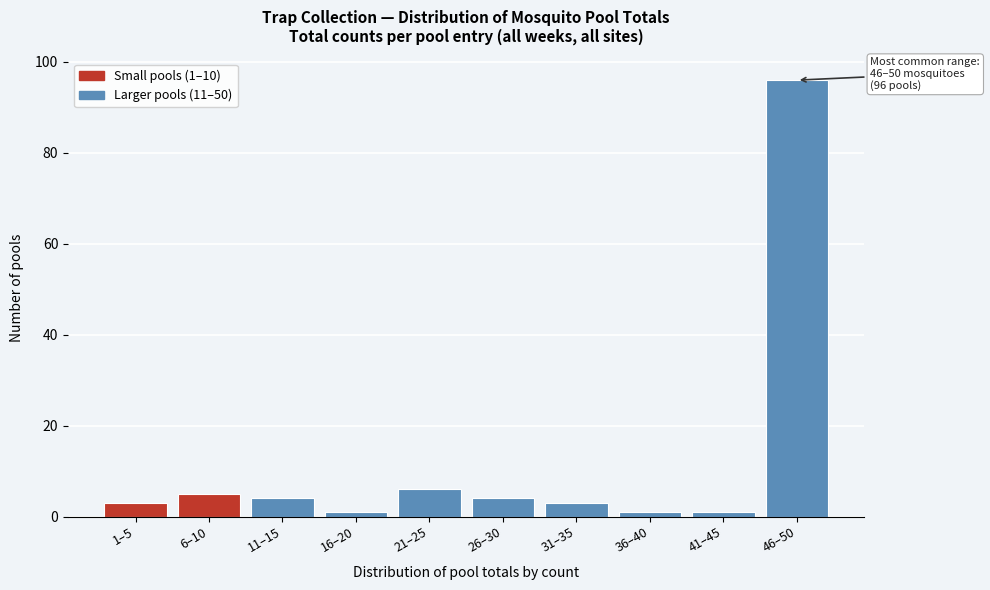

Reading right to left, transcribe all the data shown in this chart.

96	1	1	3	4	6	1	4	5	3